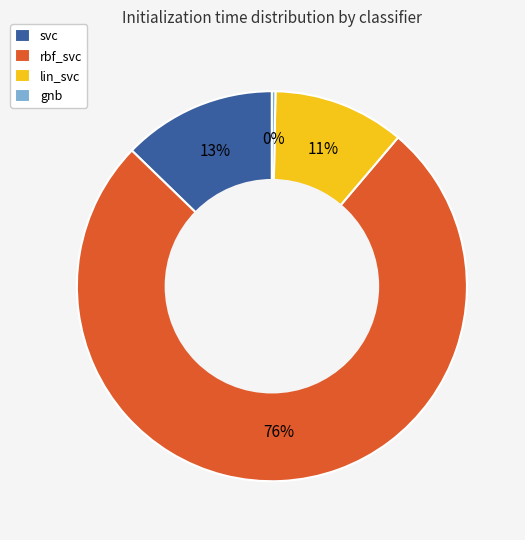

To the nearest percent, what percentage of the pie is lin_svc?

11%